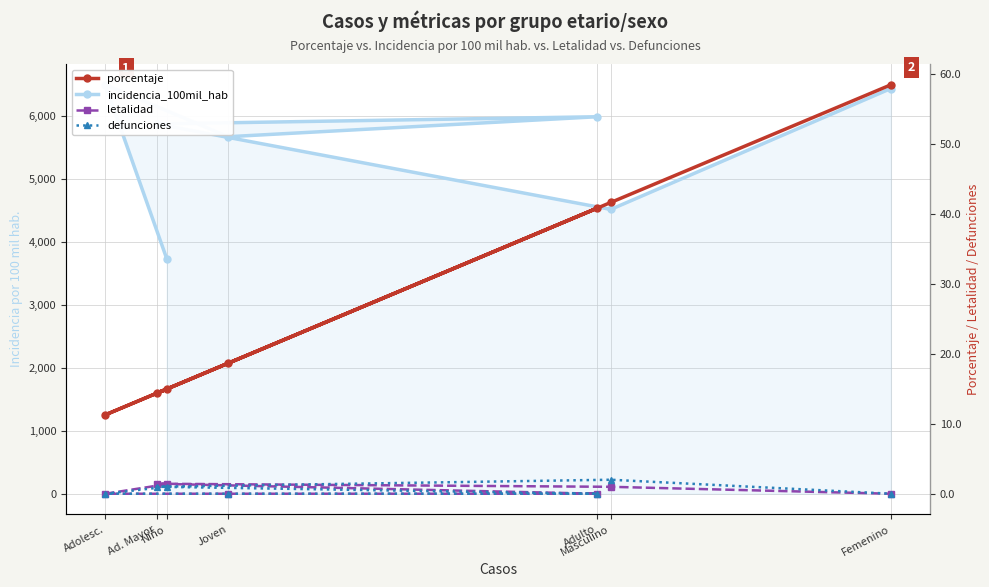

List the series in order of their peak value, lowest first.

letalidad, defunciones, porcentaje, incidencia_100mil_hab